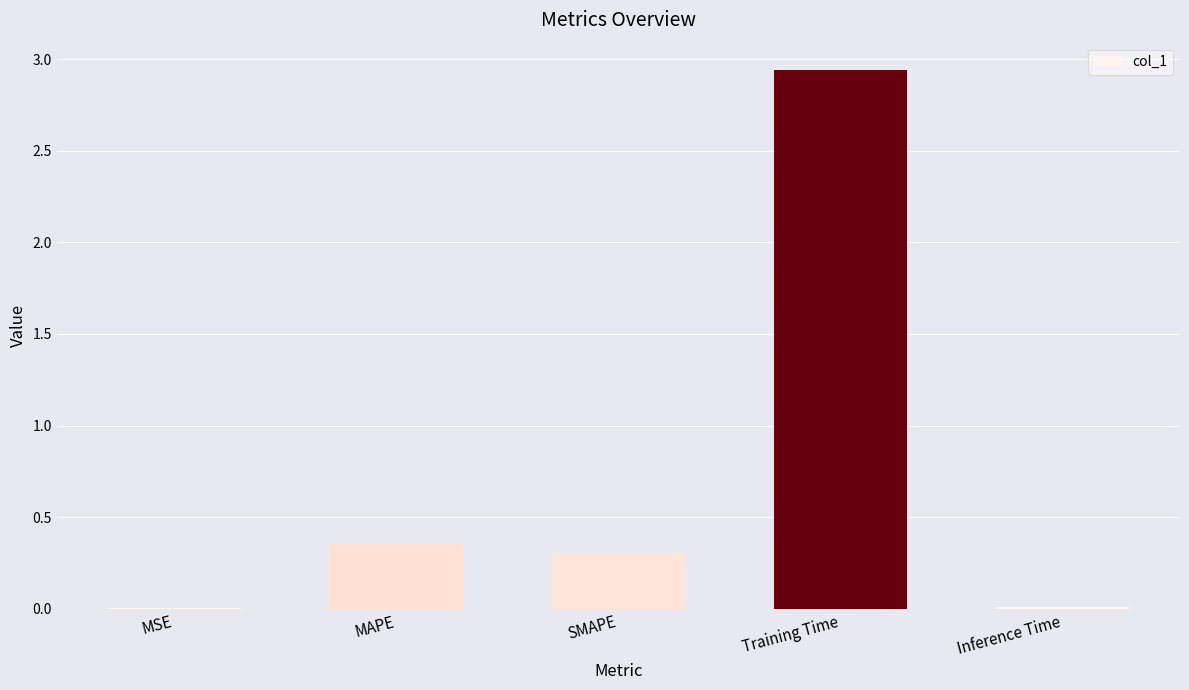

How many data points does each series have?

5